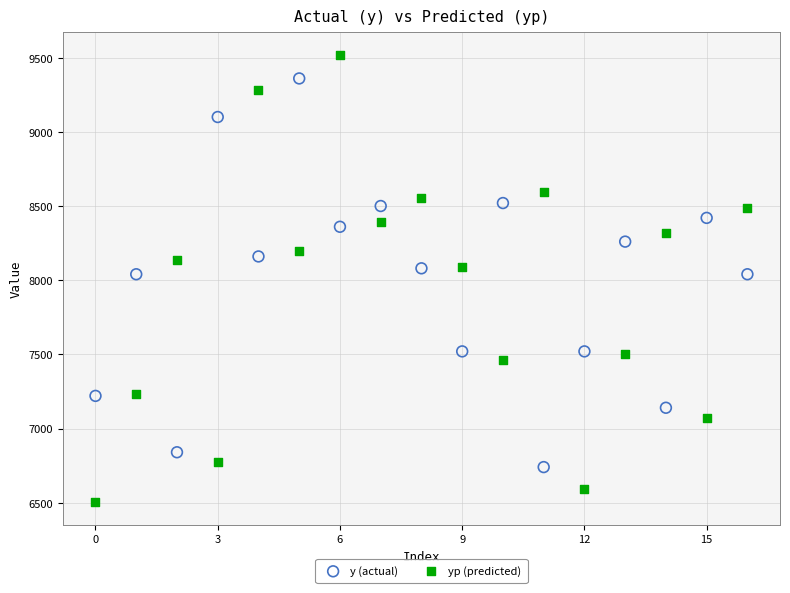

Which series has the widest spread of Y values?

yp (predicted)